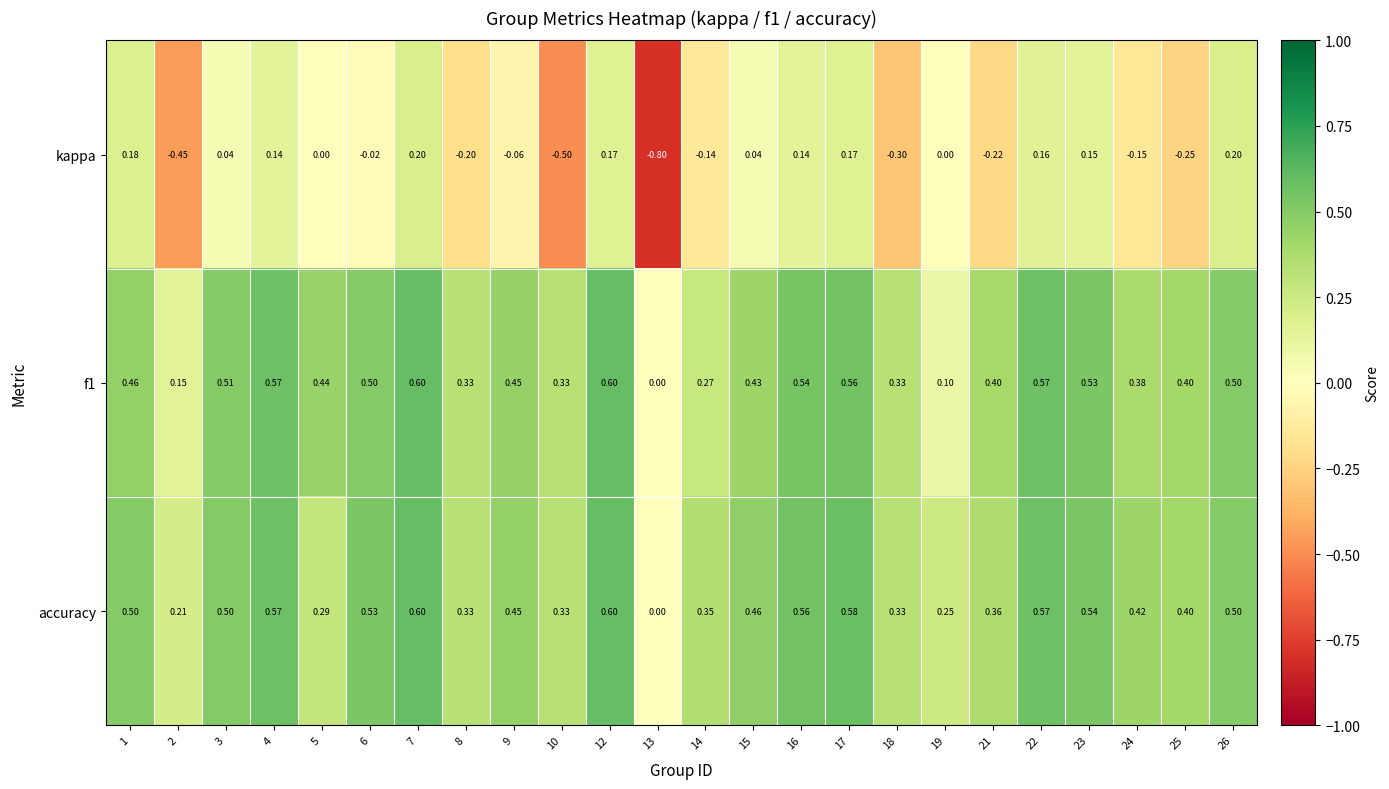

What is the maximum value shown in the chart?

0.6